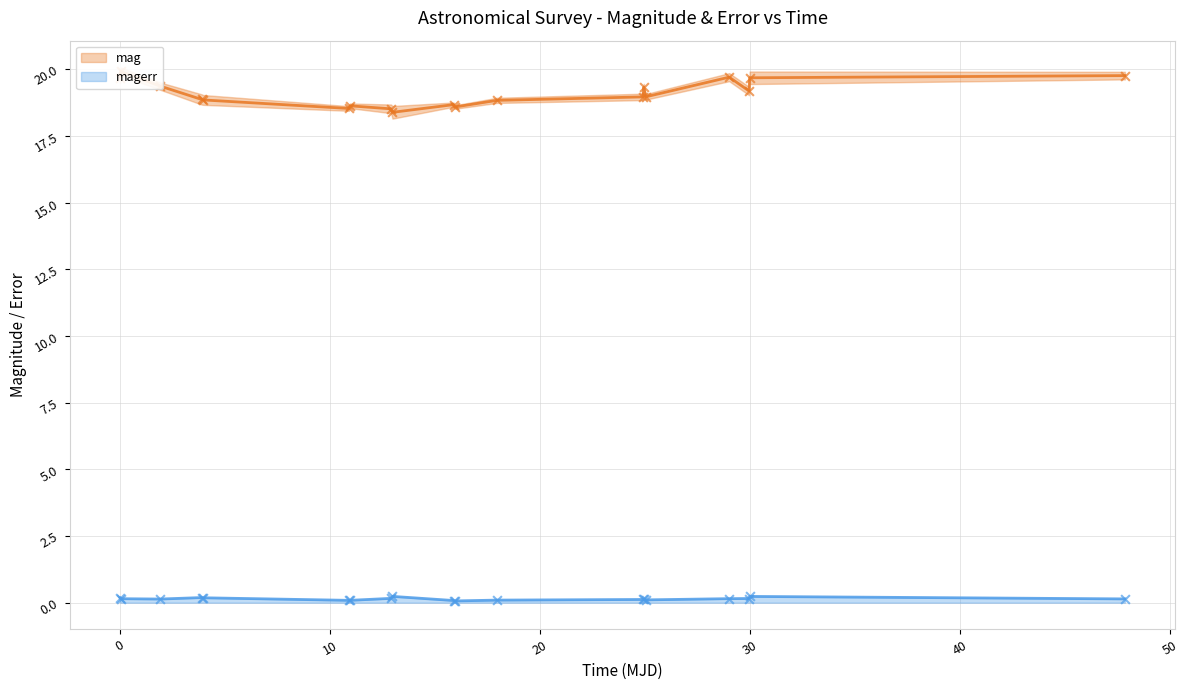

Which series reaches the maximum Y coordinate?

mag